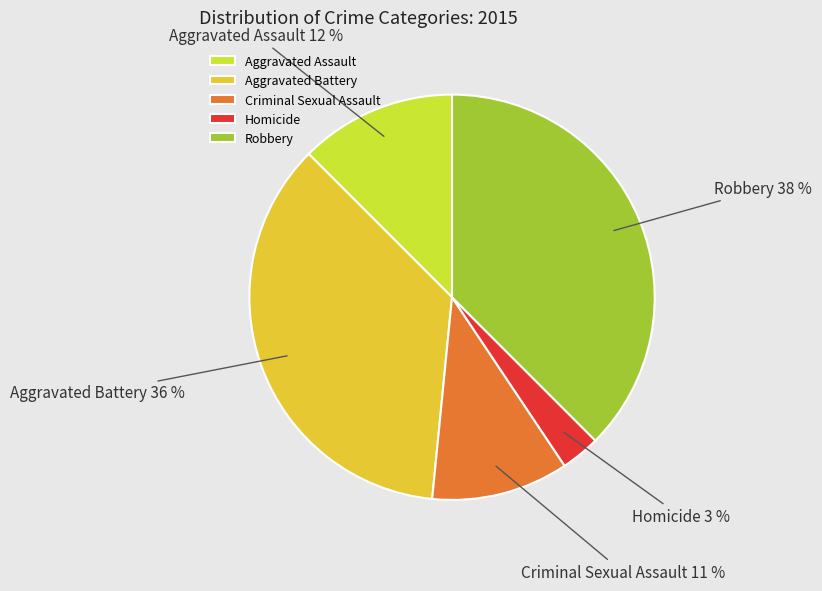

To the nearest percent, what is the combined percentage of Criminal Sexual Assault and Aggravated Assault?

23%